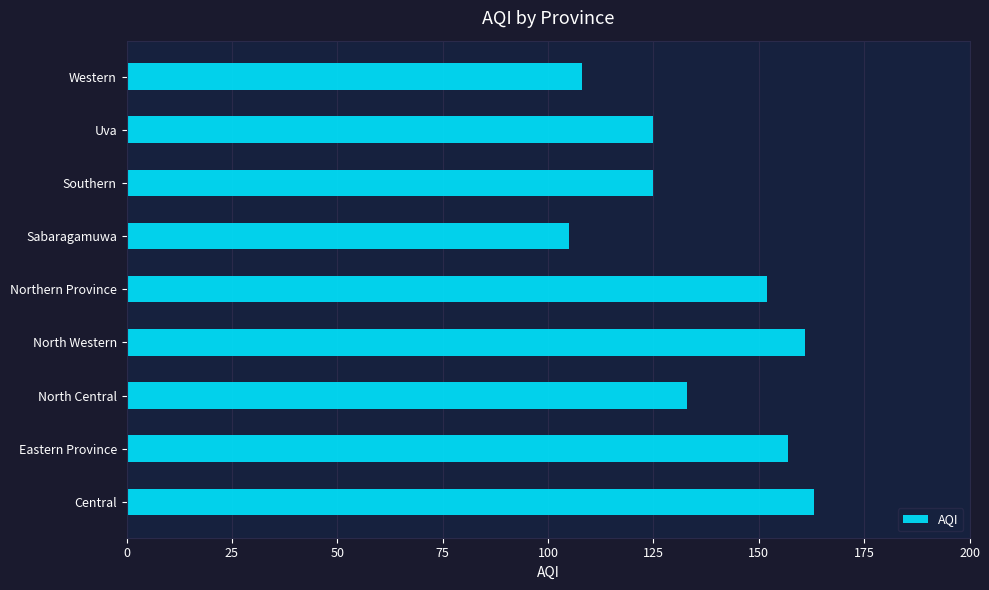

At which label is the value closest to 134?

North Central